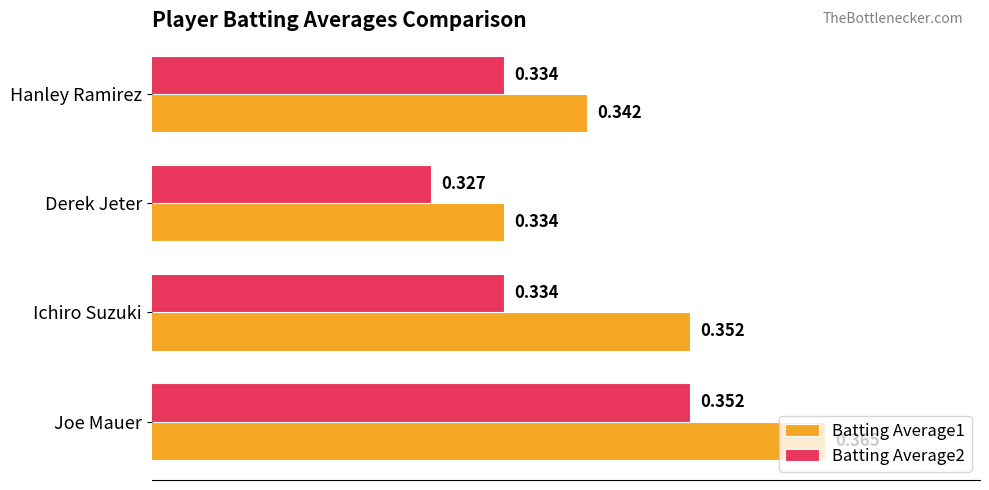

Which label corresponds to the largest value in the chart?

Joe Mauer